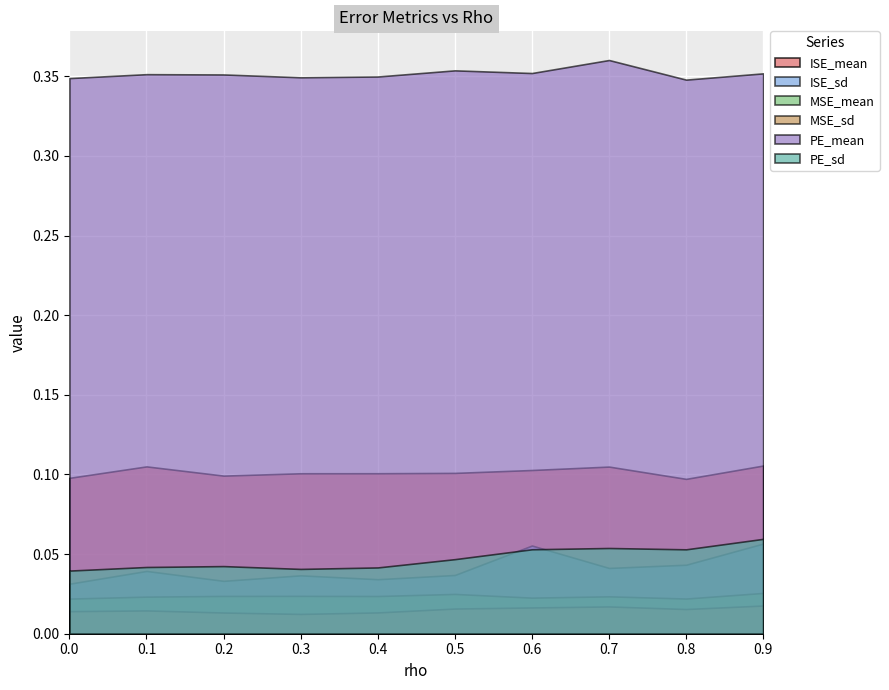

At which category does MSE_mean reach its first local valley?

0.4